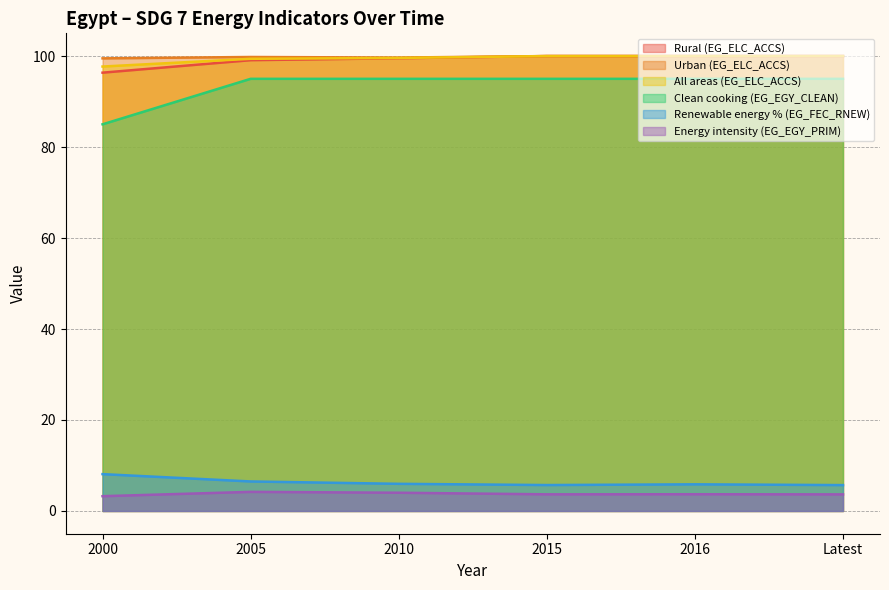

Between Latest and 2000, which is larger?

Latest